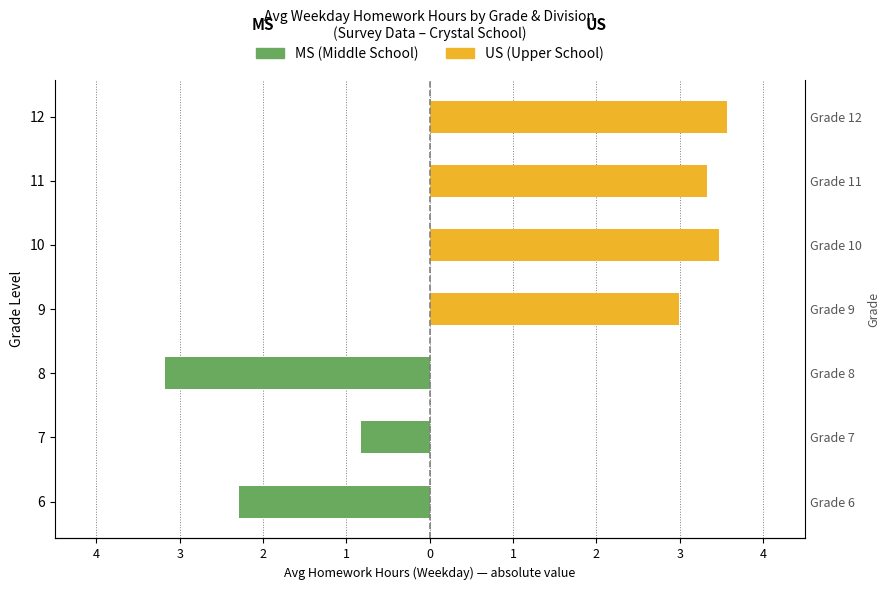

What is the average value of the US (Upper School) series?

1.9